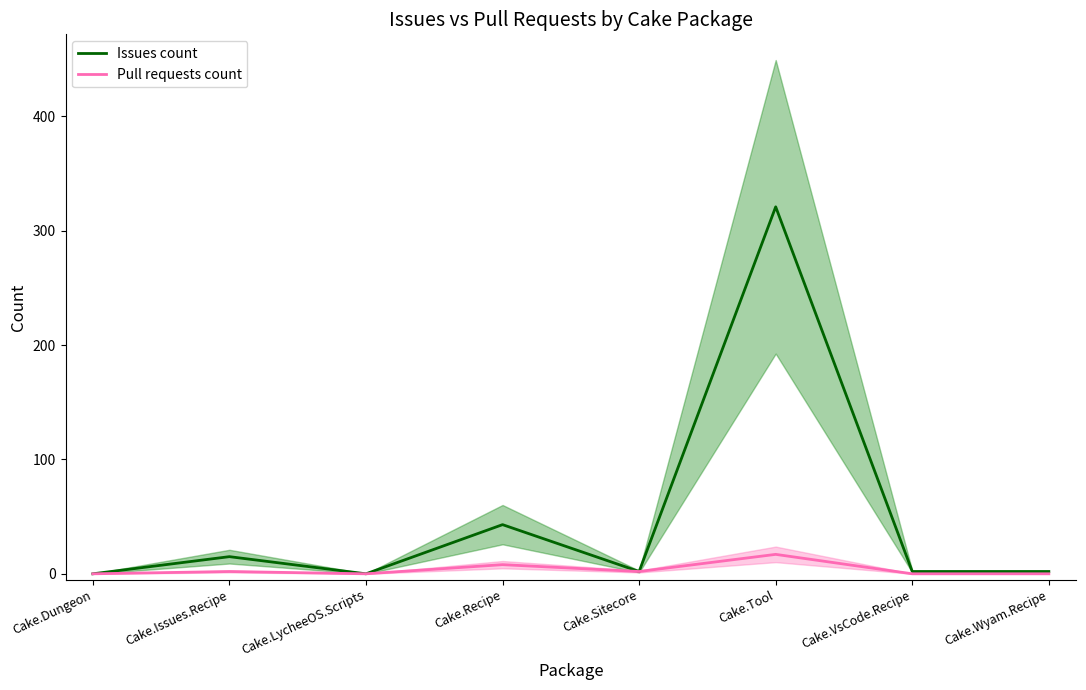

Where is the first local maximum for Pull requests count?

Cake.Issues.Recipe